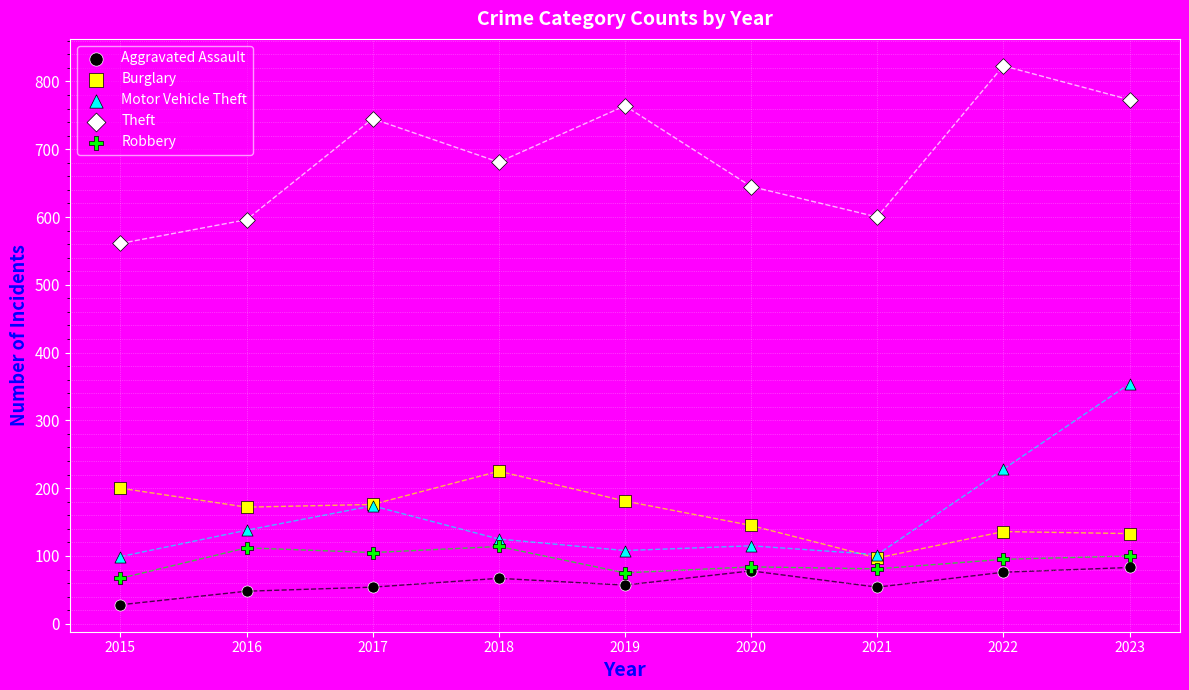

In the Theft series, what Y value is closest to 692?

681